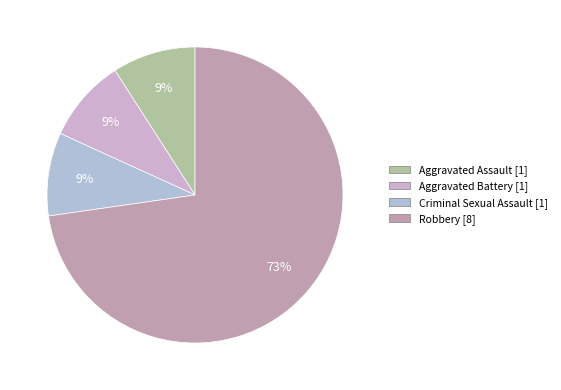

Which slice is the smallest?

Aggravated Assault